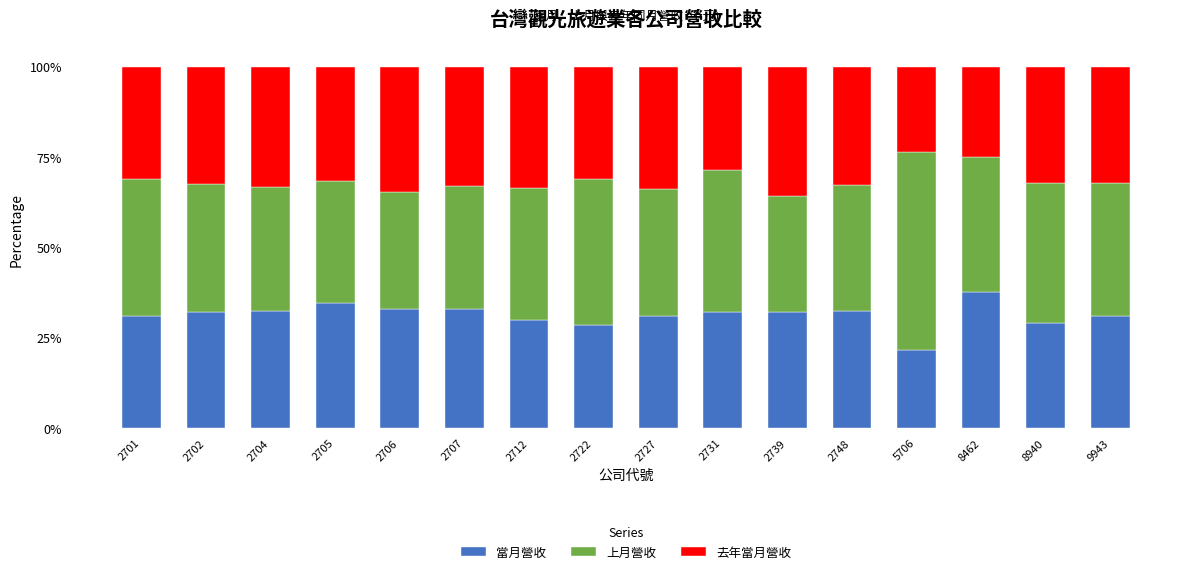

Read the 當月營收 value at 8462.

37.6